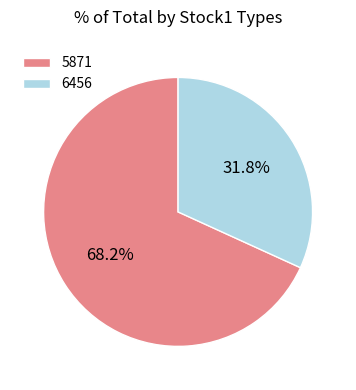

Does 6456 represent more than half of the total?

No